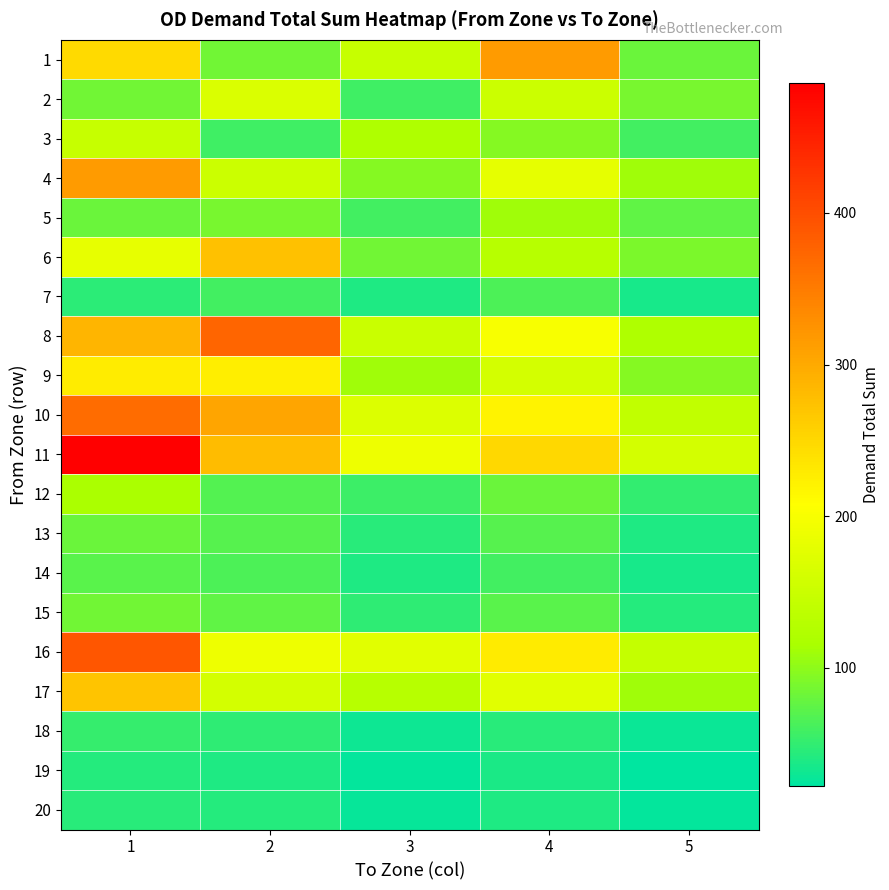

Which category has the highest value across all series?

1